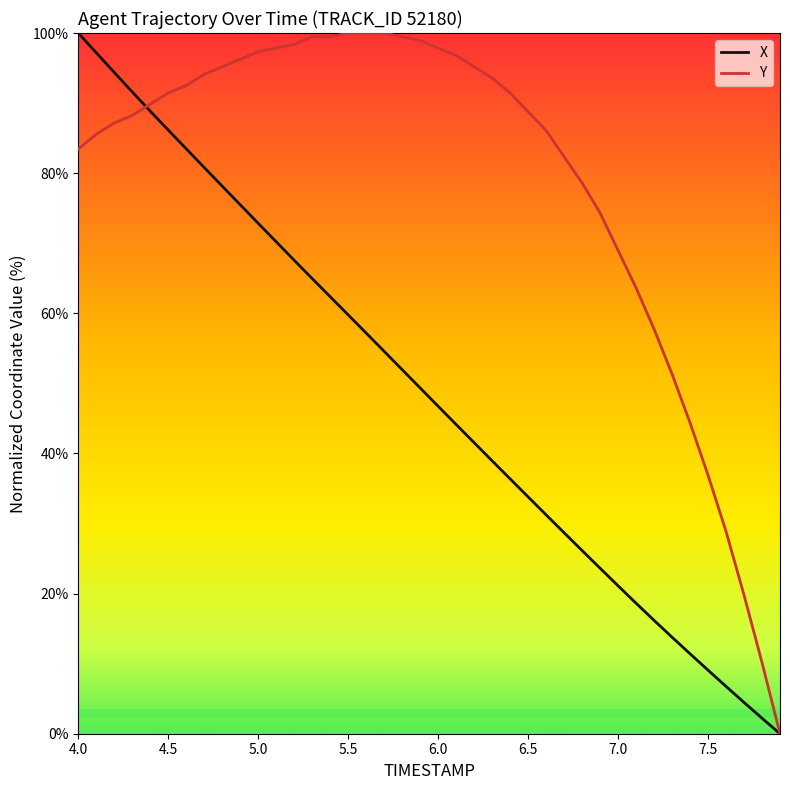

Rank the series by their average value, from lowest to highest.

X, Y